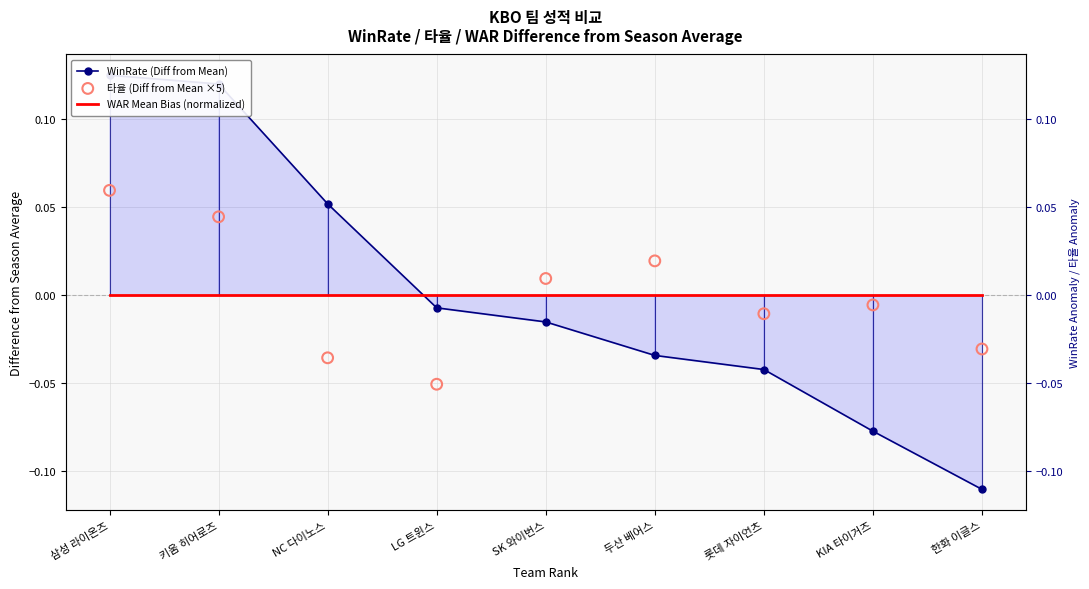

What is the total value across all series at 삼성 라이온즈?

0.2